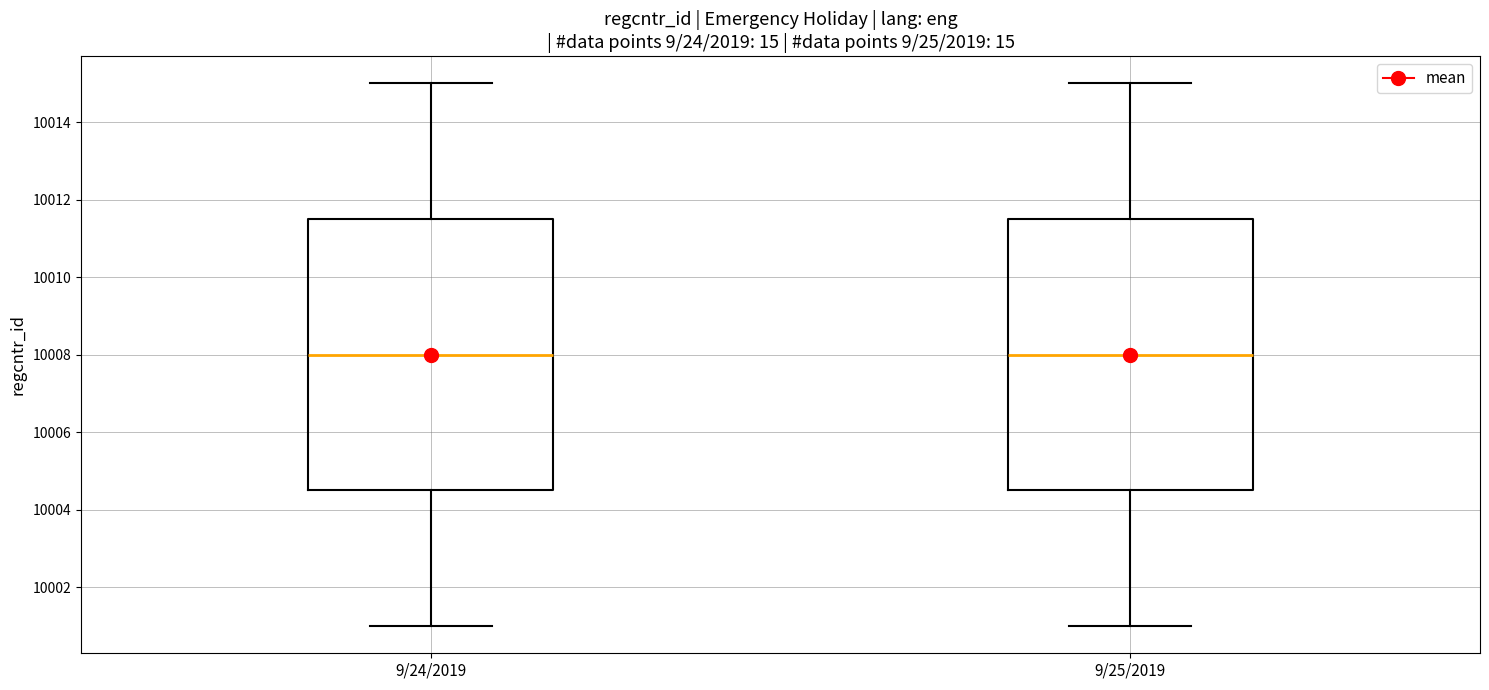

Reading left to right, transcribe this box plot: for each box, give where its median line is, the range the box spans, and where its two whiskers end, as read against the y-axis. The values are not printed on the chart, so give them approximately, as read against the axis.

9/24/2019: median 10008.0, box 10004.6 to 10011.6, whiskers 10001.0 to 10015.0
9/25/2019: median 10008.0, box 10004.6 to 10011.6, whiskers 10001.0 to 10015.0